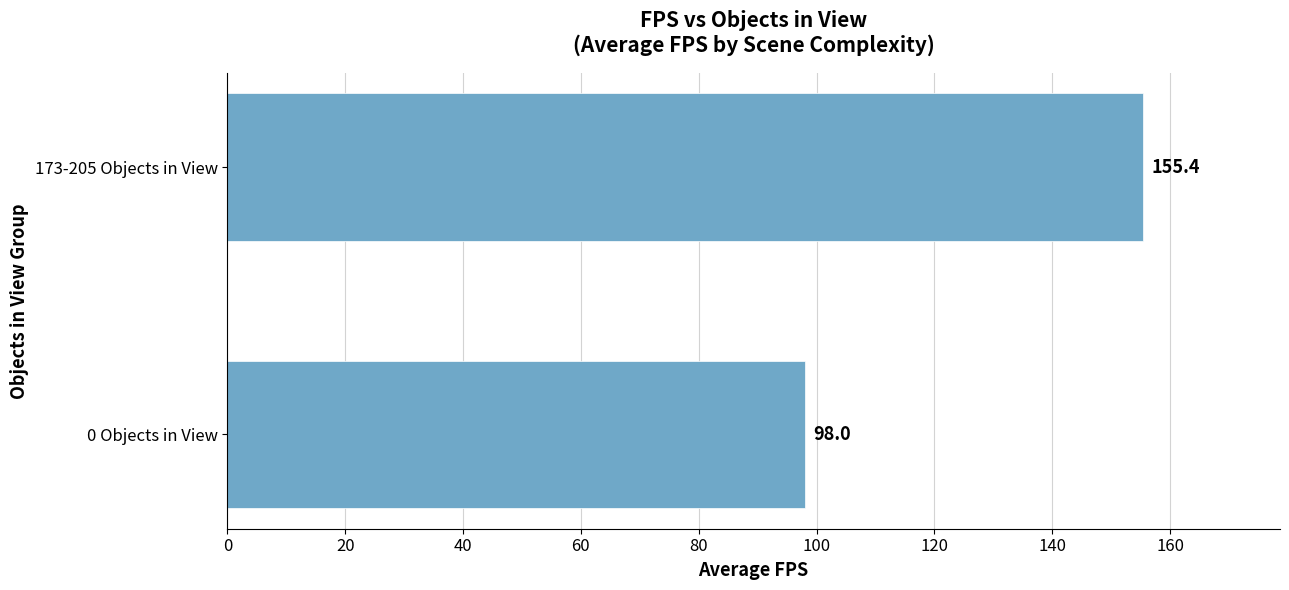

What is the ratio of the value at 0 Objects in View to the value at 173-205 Objects in View?

0.6